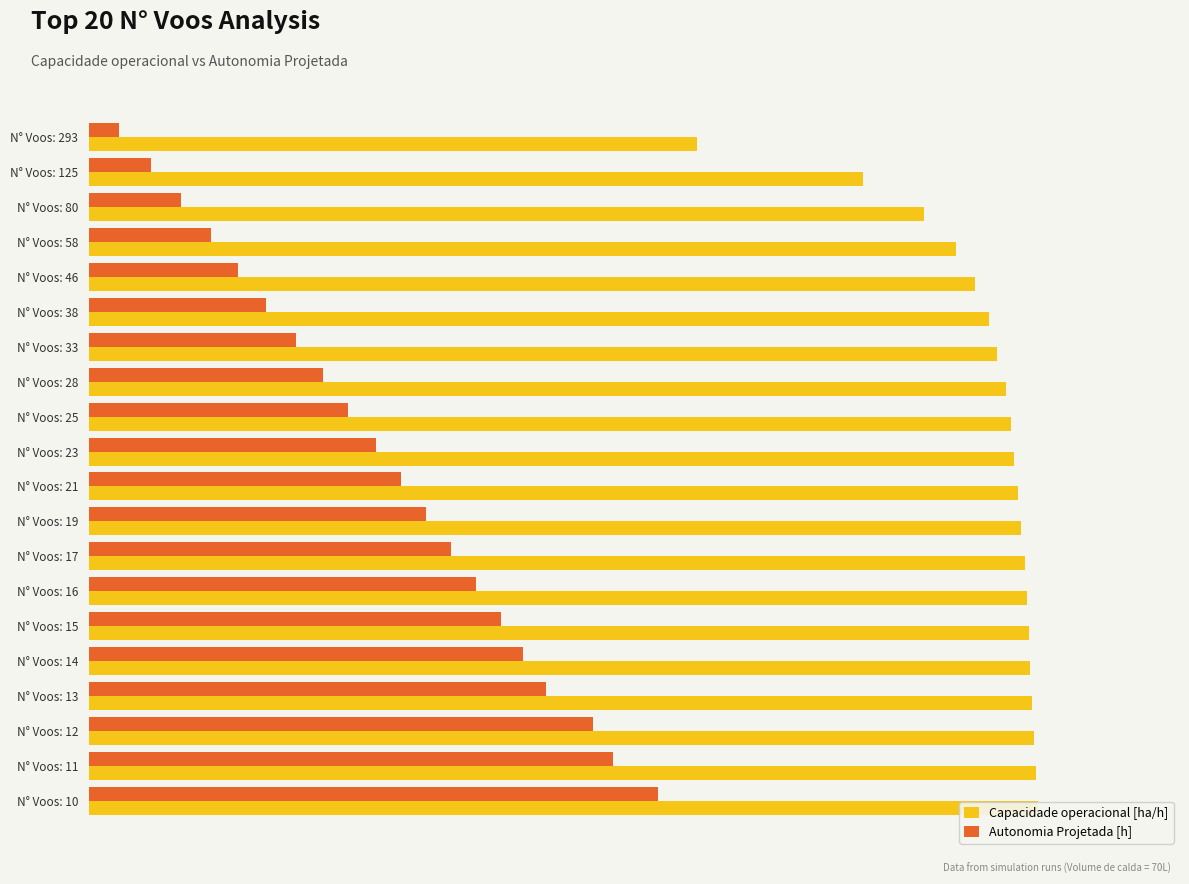

What is the sum of the Autonomia Projetada [h] values at N° Voos: 33 and N° Voos: 58?

1.2